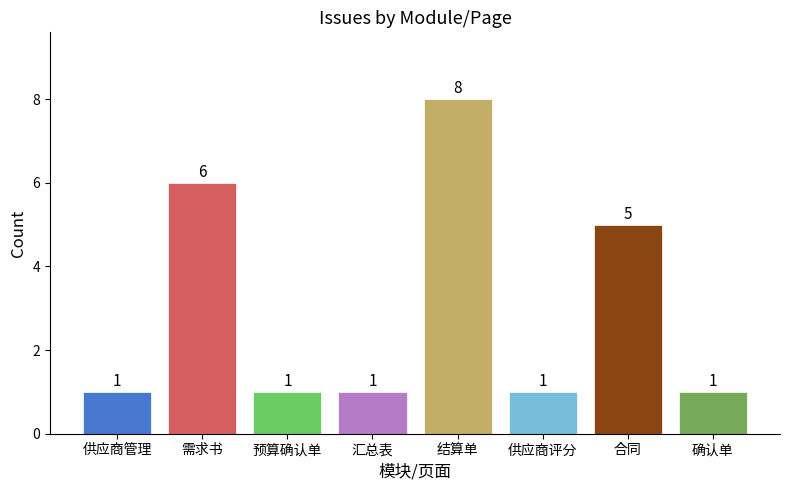

What is the average value?

3